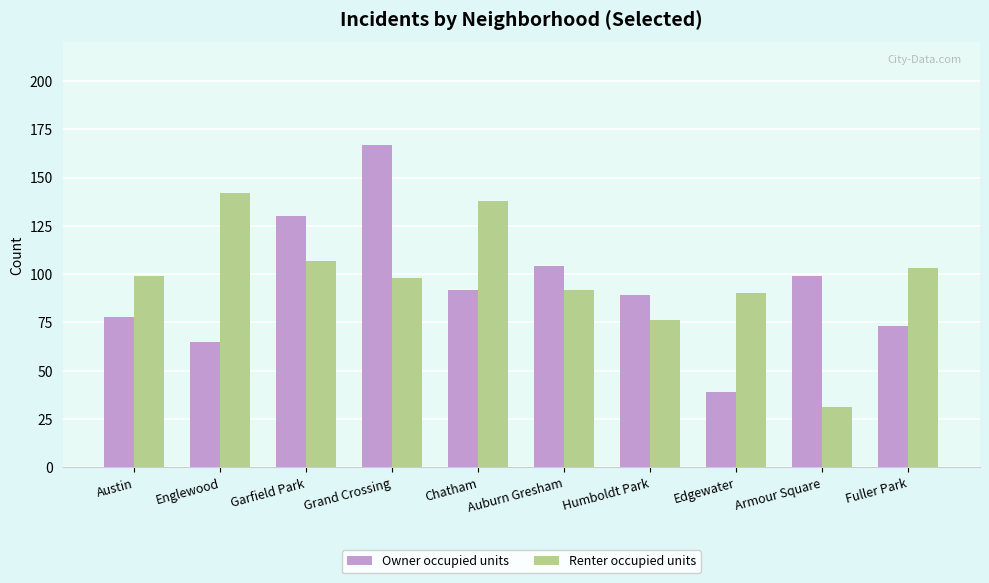

What is the label of the 4th bar from the left?

Grand Crossing